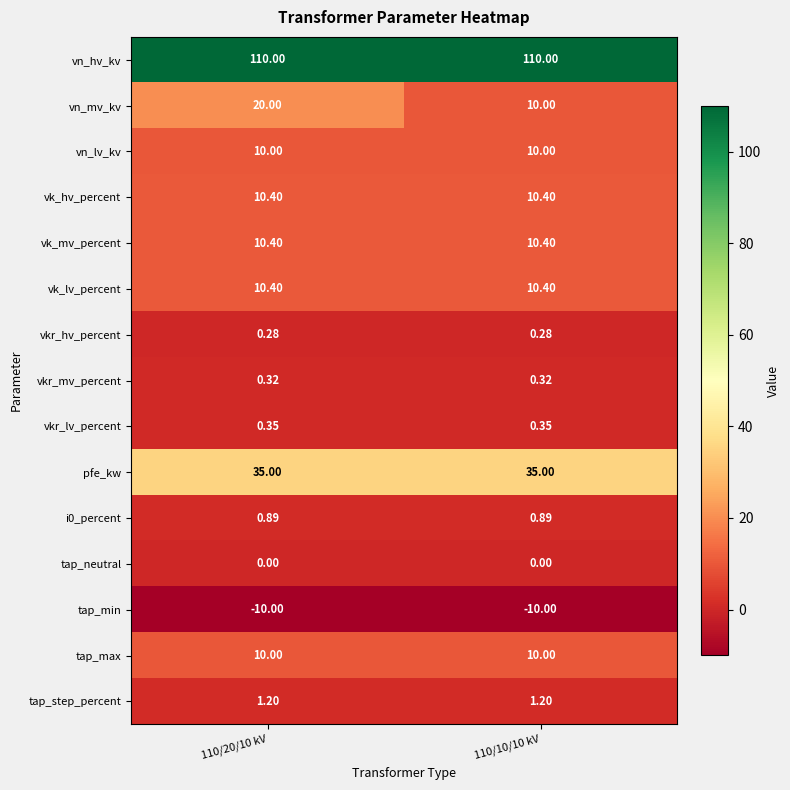

Which series has the widest spread of values?

vn_mv_kv